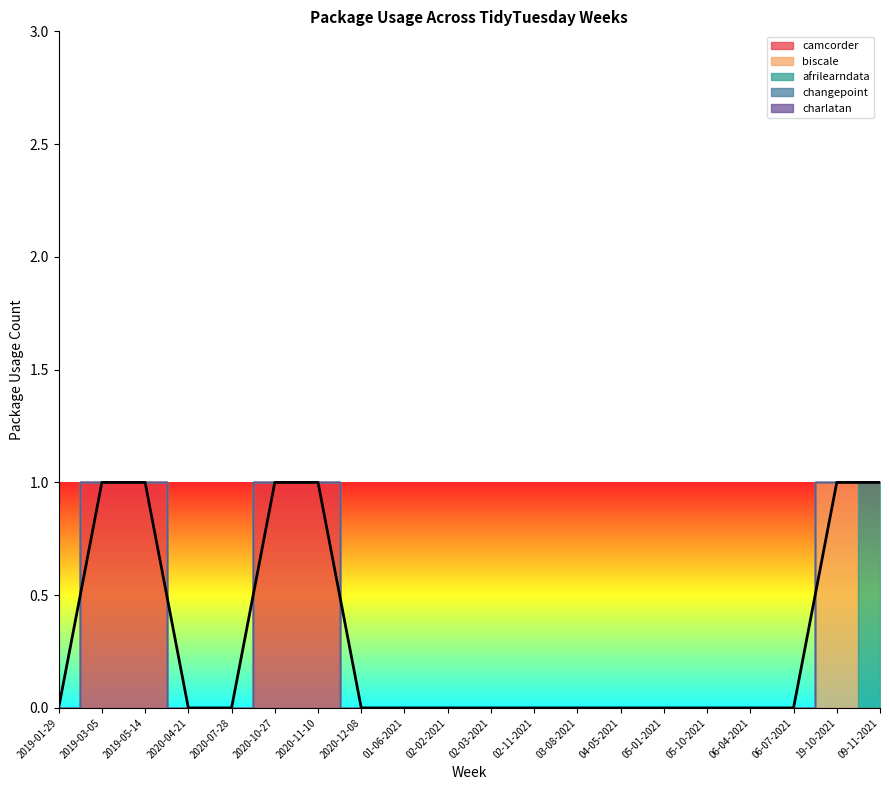

The value of afrilearndata at 02-03-2021 is 0. True or false?

False